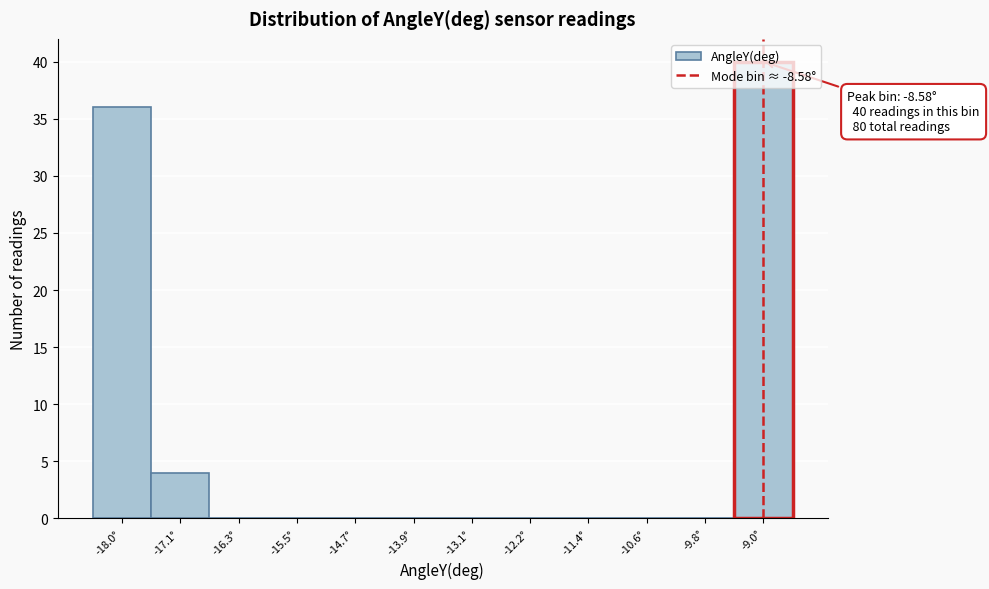

The chart shows a value of 0 at -16.3°. True or false?

True